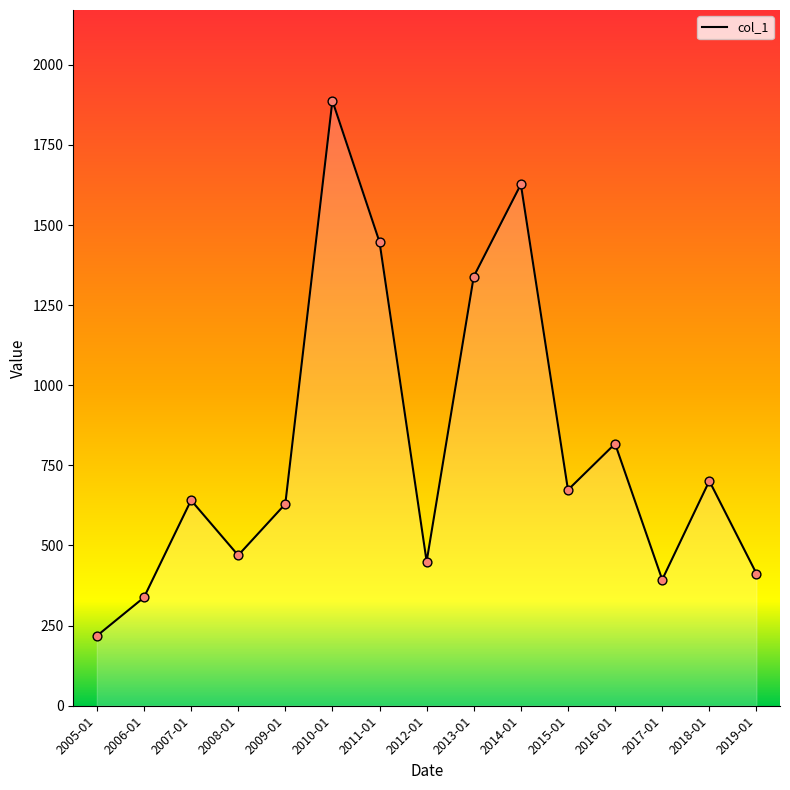

What is the ratio of the value at 2007-01 to the value at 2019-01?

1.6